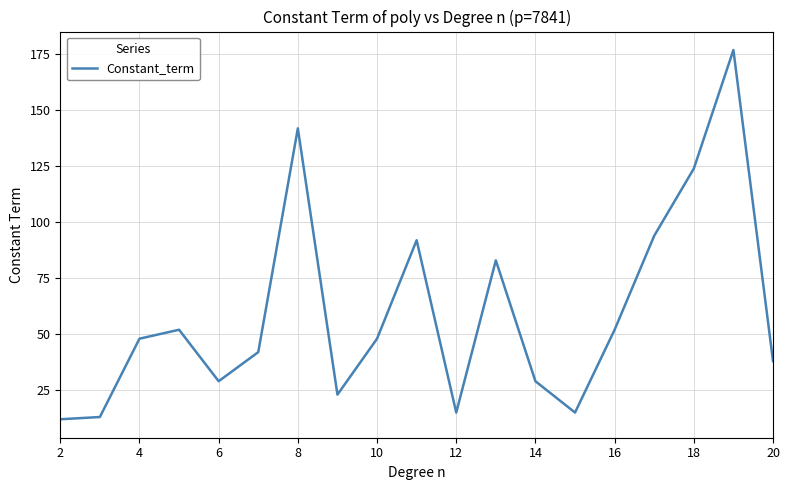

What is the difference between the maximum and minimum values?

165